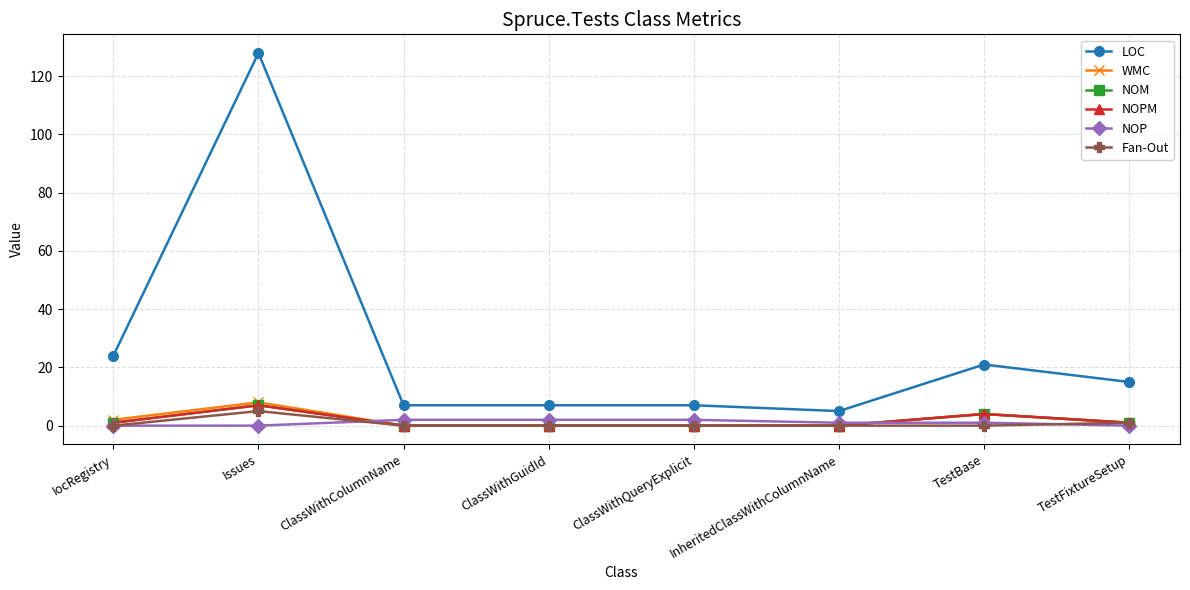

What is the difference between the maximum and minimum values in the WMC series?

8